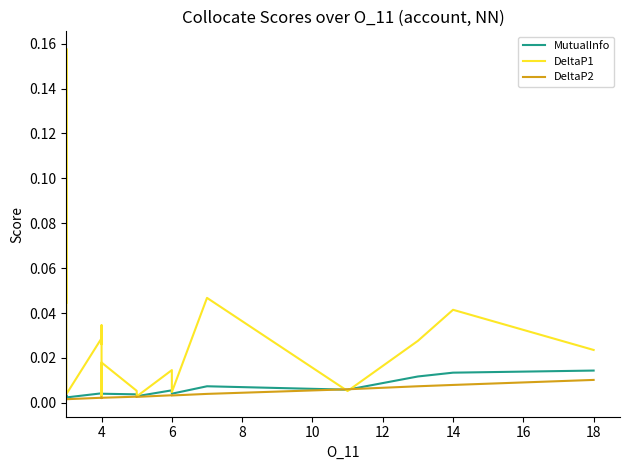

Does the chart have visible grid lines?

No